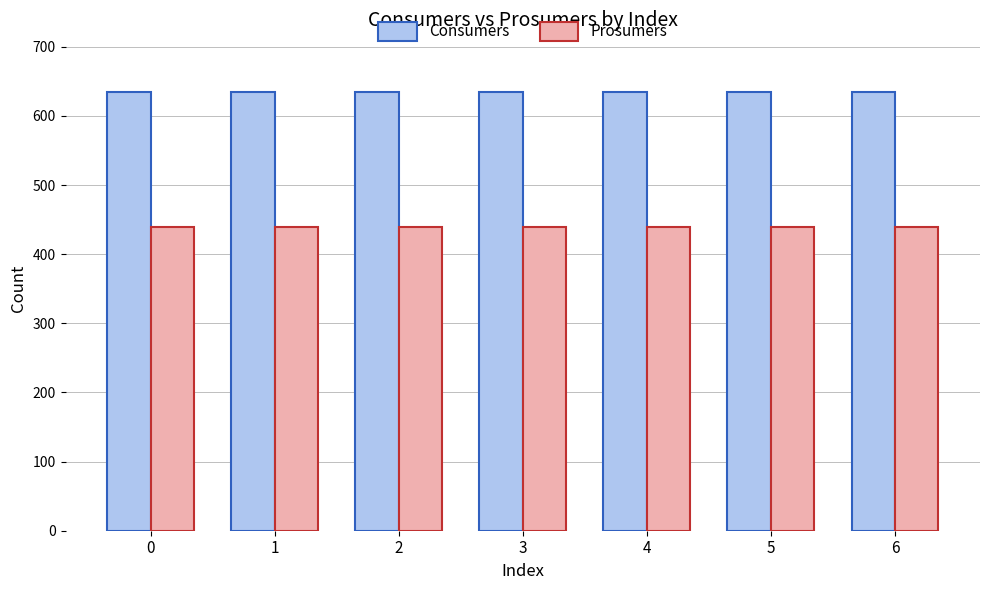

Count the number of data series in this chart.

2